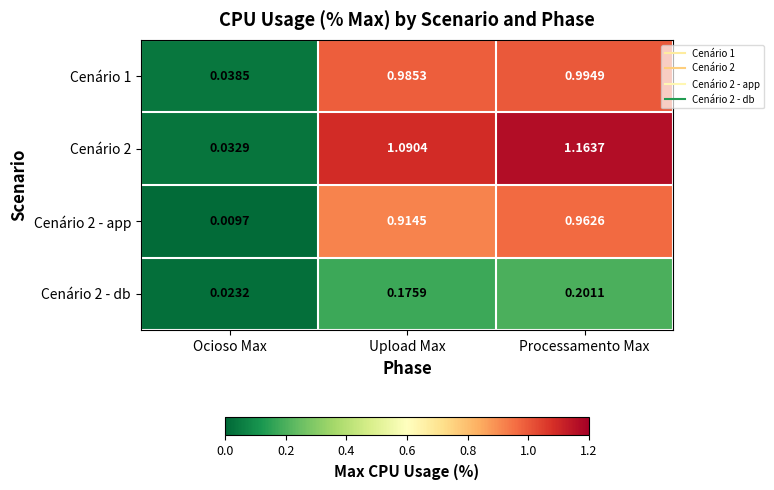

At which category is the sum across all series the highest?

Processamento Max